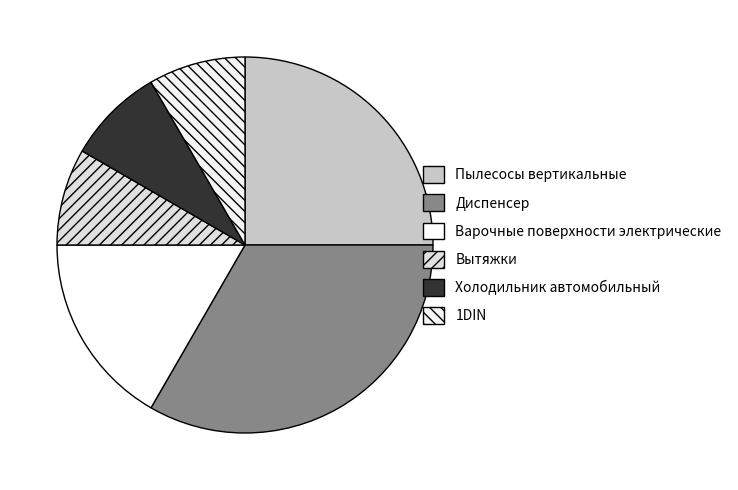

Is there a majority slice in this chart?

No